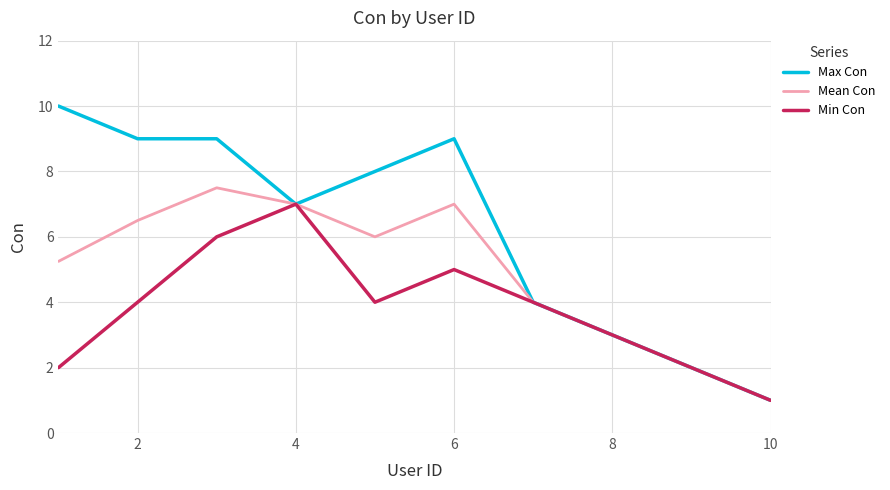

Rank the series by their maximum value, from lowest to highest.

Min Con, Mean Con, Max Con